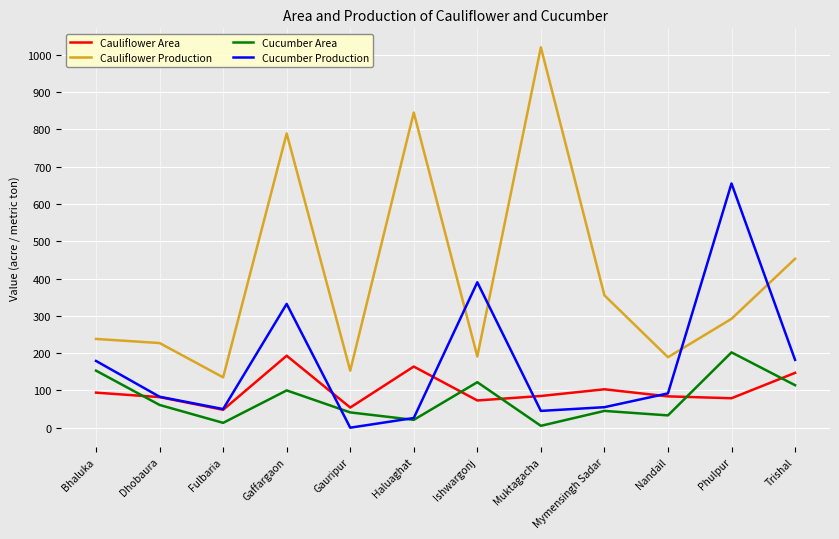

What is the maximum value shown in the chart?

1020